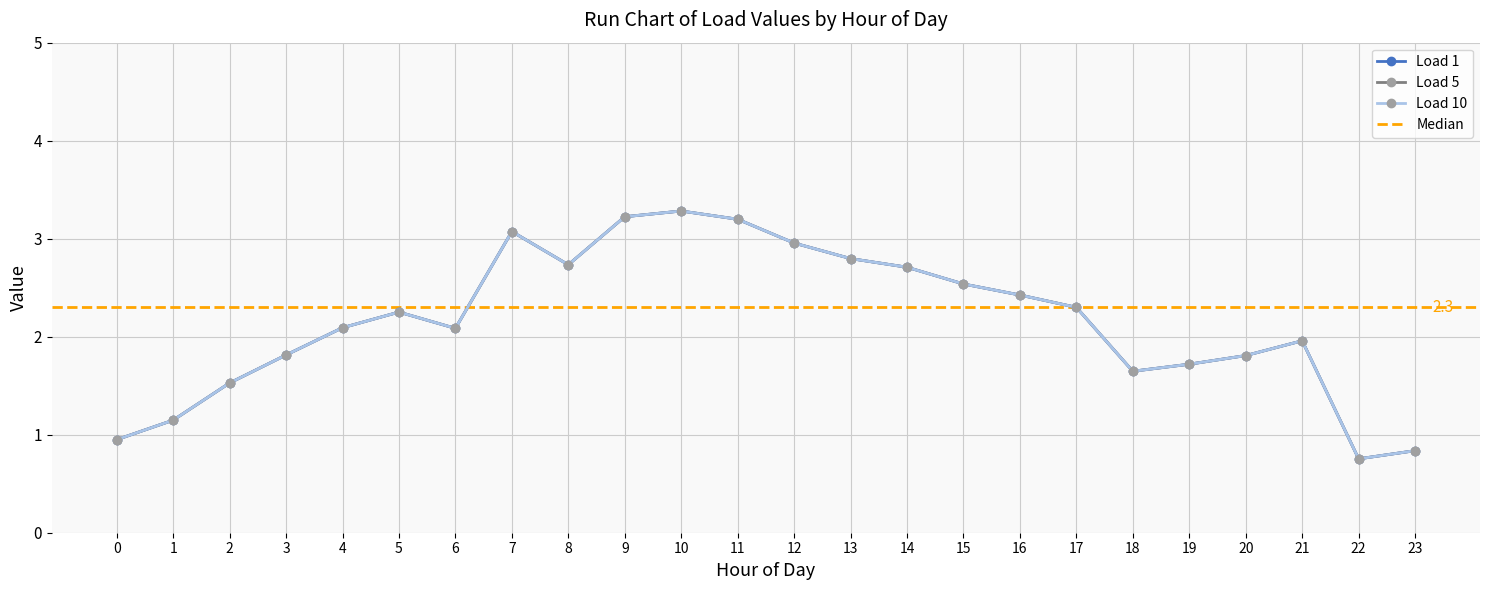

Which has a higher value, 11 or 5?

11